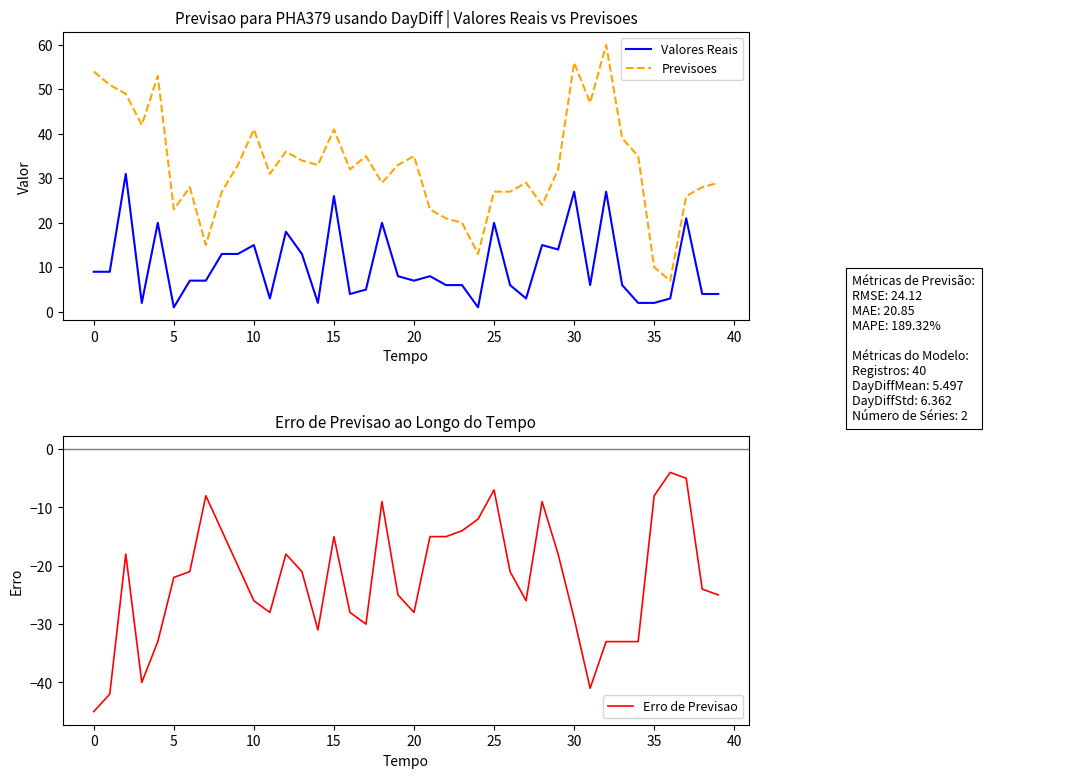

True or false: Previsoes and Erro de Previsao cross at least once.

False